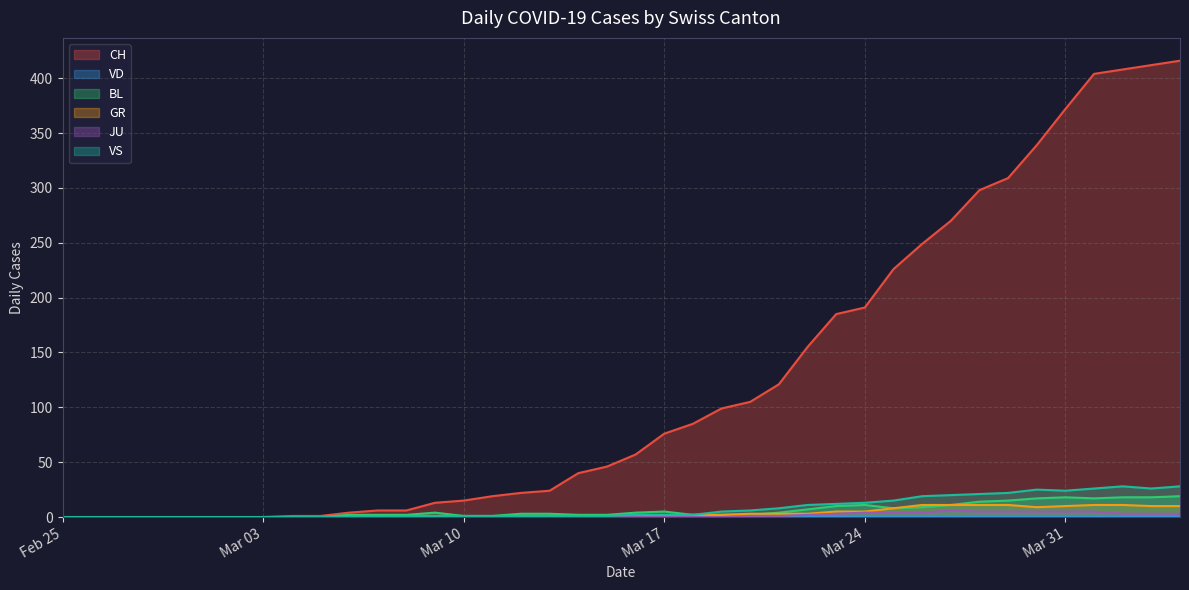

What is the value of the JU point at the 32nd from the left?

6